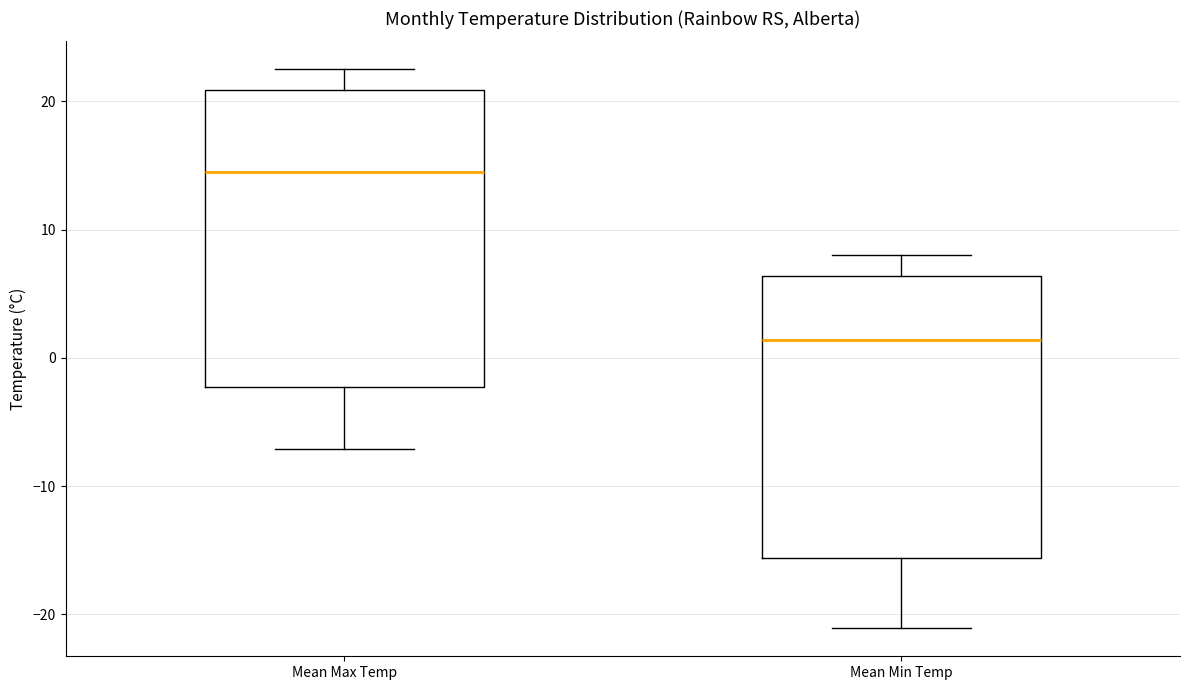

Which box's median line is the lowest?

Mean Min Temp